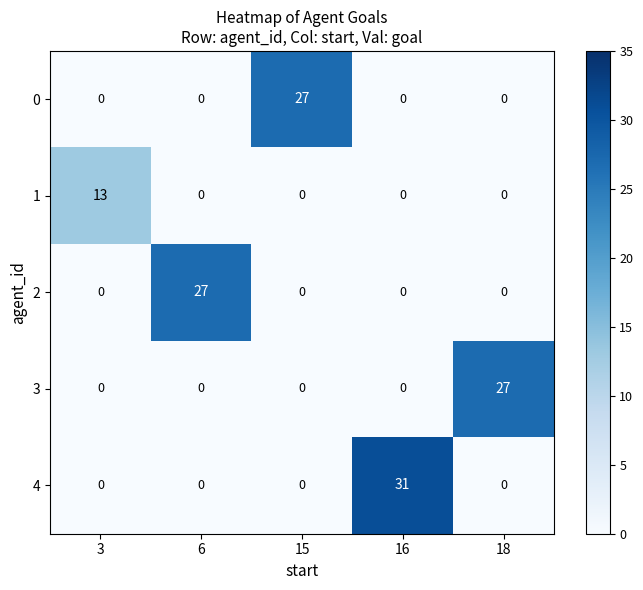

Reading right to left, what are all the values shown in this chart?

0: 18=0	16=0	15=27	6=0	3=0
1: 18=0	16=0	15=0	6=0	3=13
2: 18=0	16=0	15=0	6=27	3=0
3: 18=27	16=0	15=0	6=0	3=0
4: 18=0	16=31	15=0	6=0	3=0